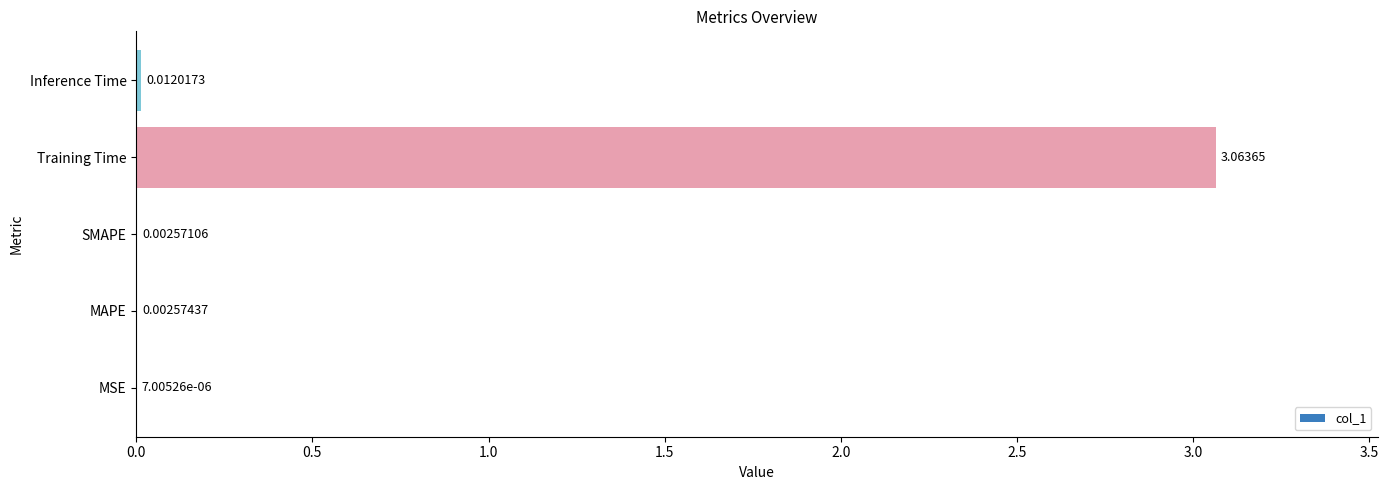

Are the bars grouped side by side (vs. stacked)?

No